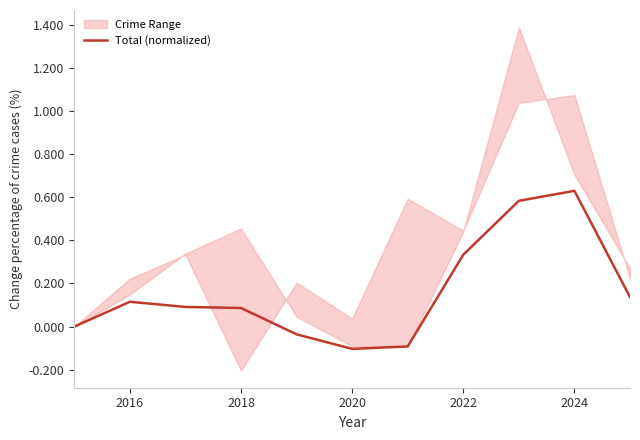

How many values are above zero?

7